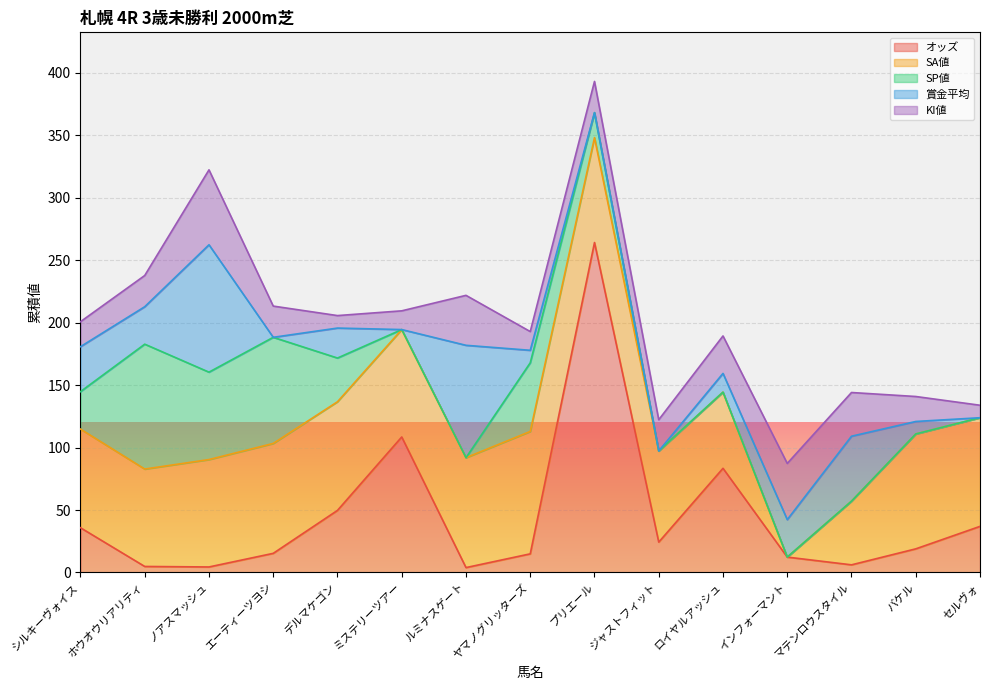

How many SP値 values are between 0 and 55?

12